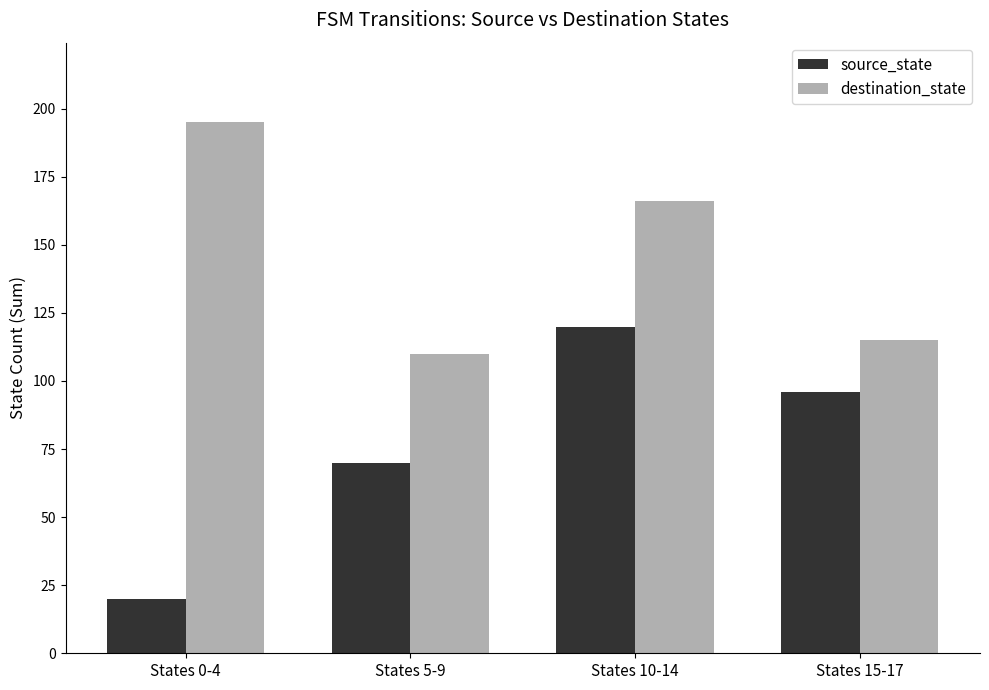

At States 5-9, list the series in order from largest to smallest.

destination_state, source_state